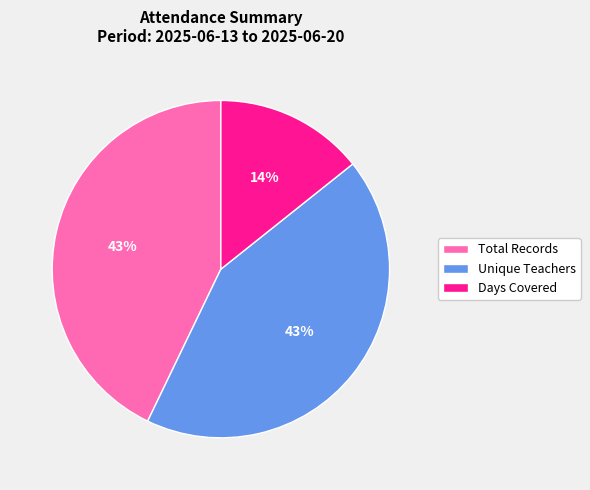

What is the smallest slice in the pie chart?

Days Covered